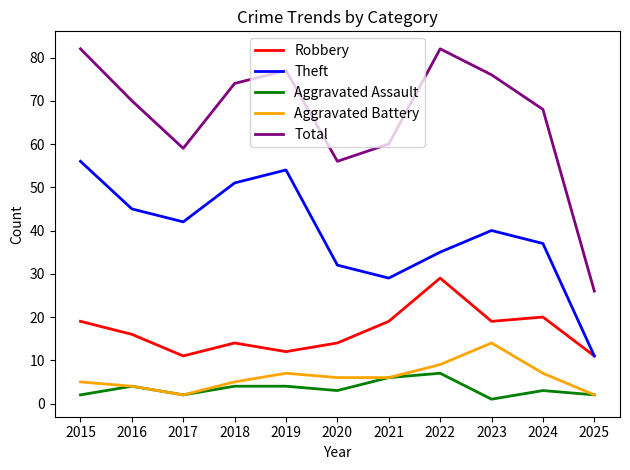

True or false: Total has a value of 68 at 2024.

True